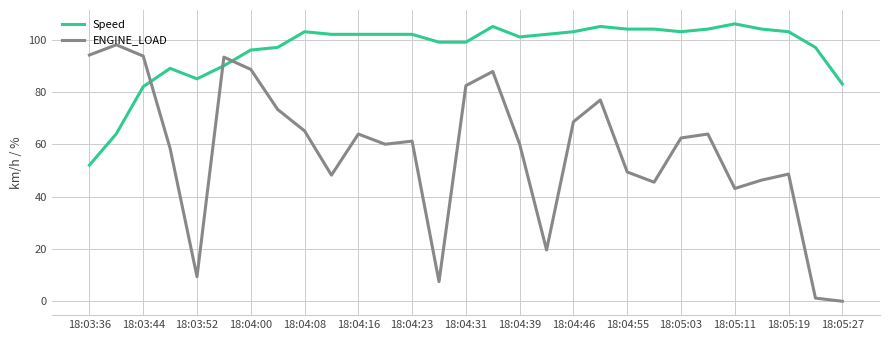

Which series has the largest total across all categories?

Speed